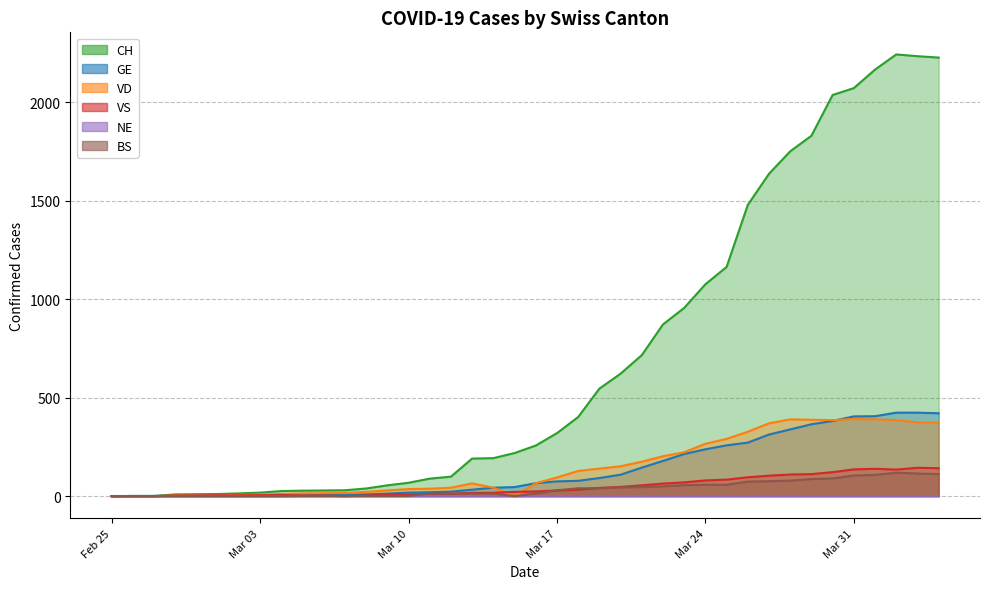

The value of CH at Mar 24 is 1076. True or false?

True